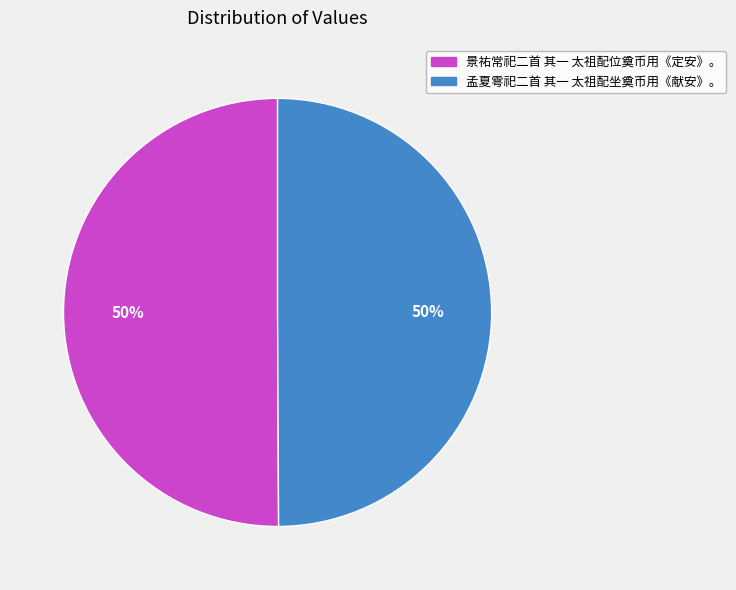

What percentage is the 孟夏雩祀二首 其一 太祖配坐奠币用《献安》。 slice, to the nearest percent?

50%